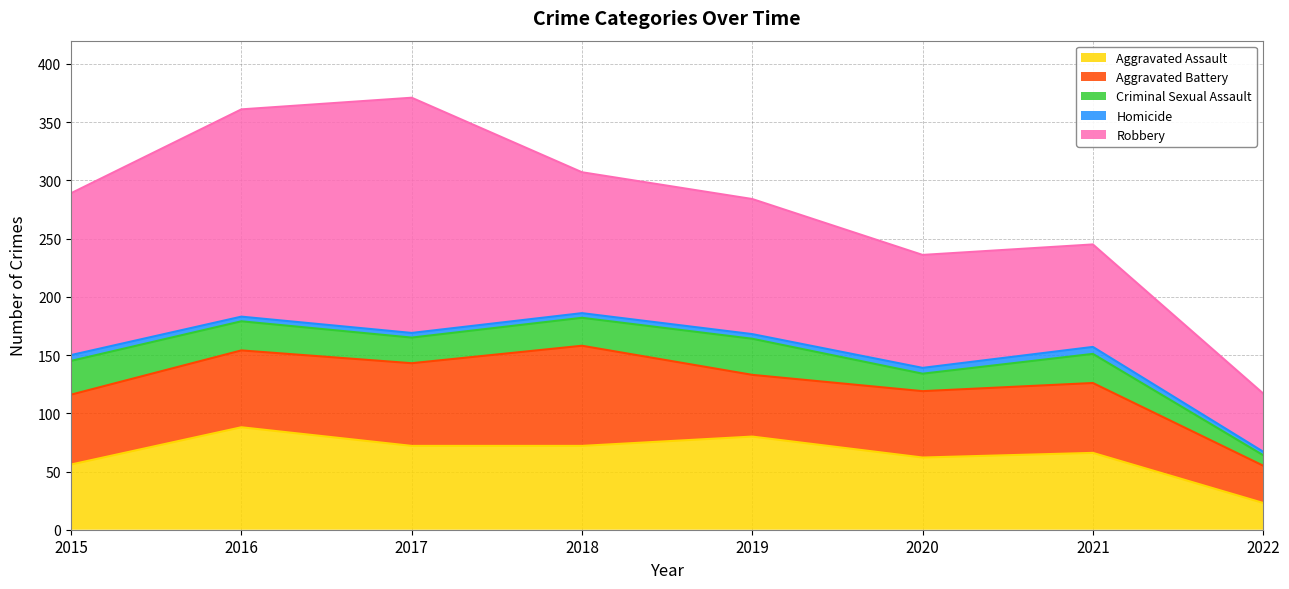

Between 2022 and 2018, which is larger?

2018